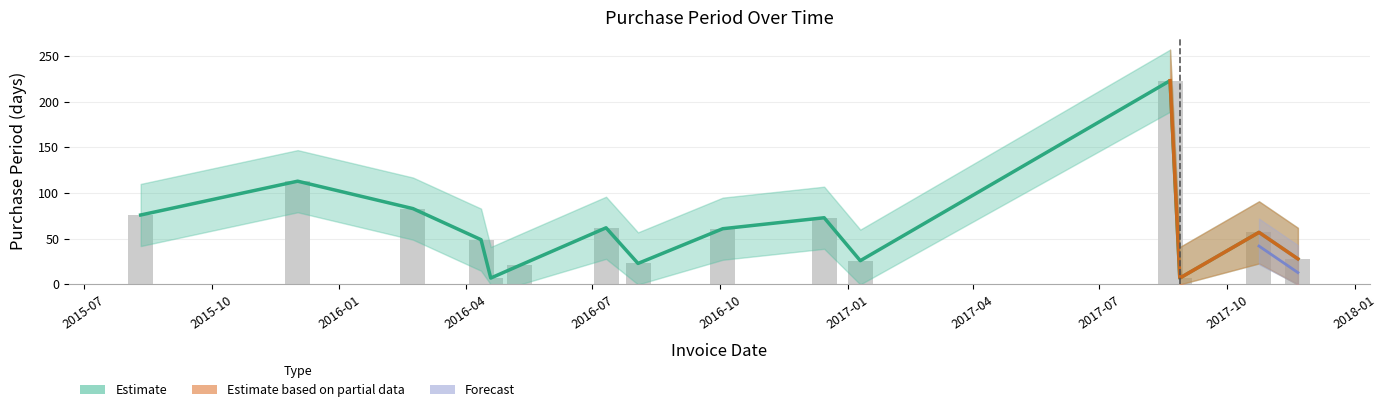

What is the average value?

61